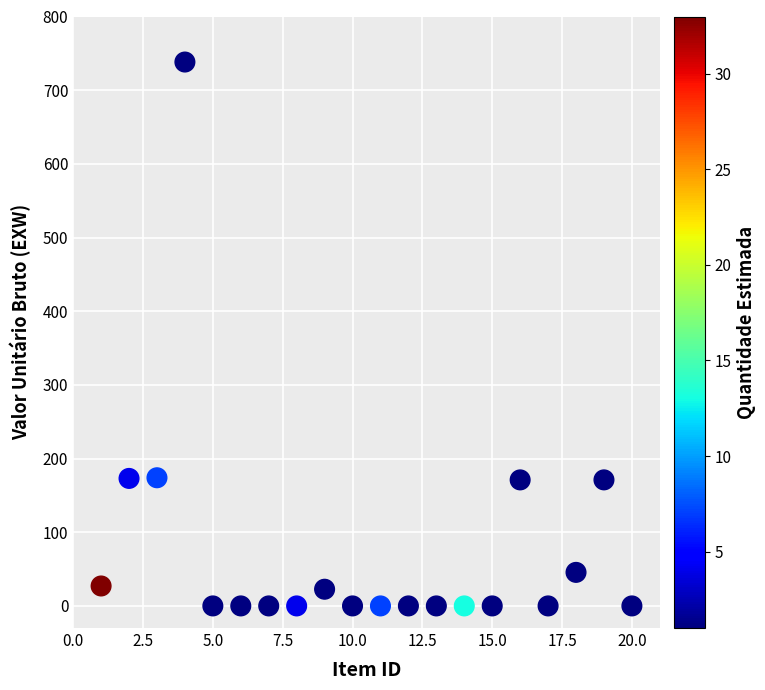

What is the range of X values (max minus min)?

19.0